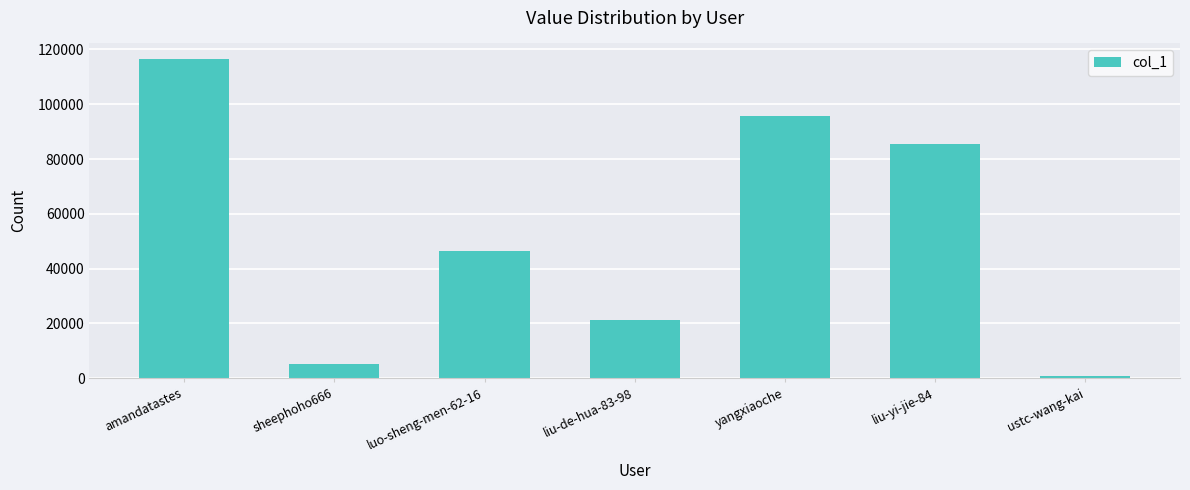

Which category has the highest value across all series?

amandatastes